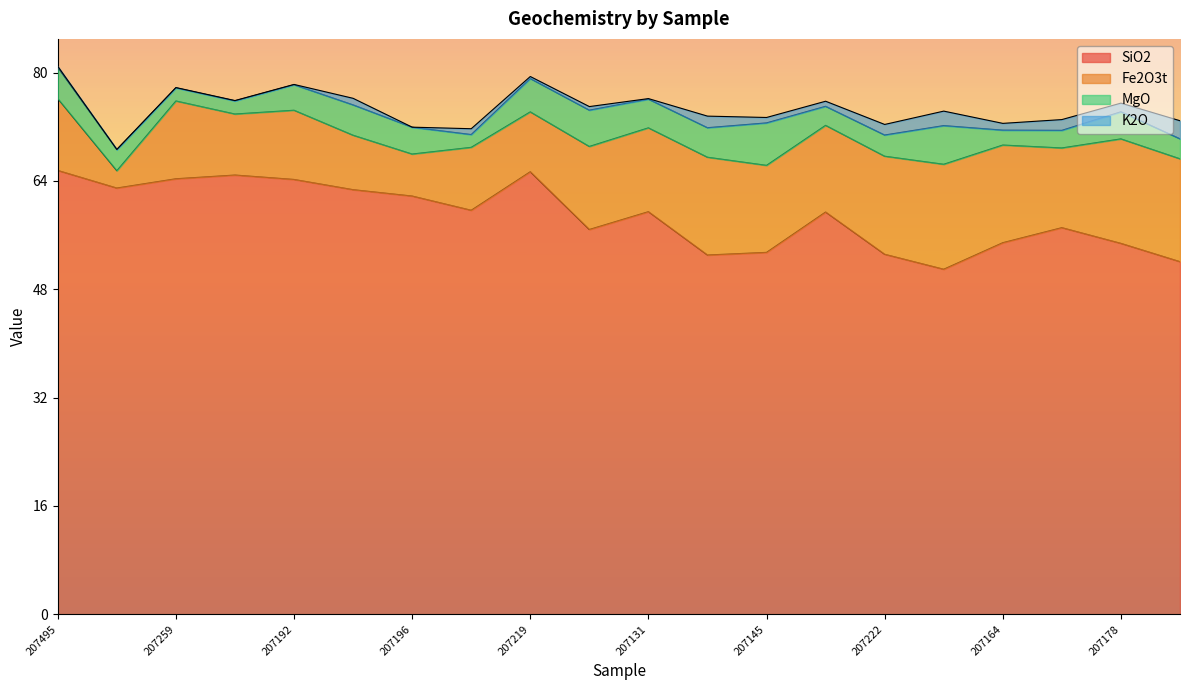

At 207219, list the series in order from smallest to largest.

K2O, MgO, Fe2O3t, SiO2